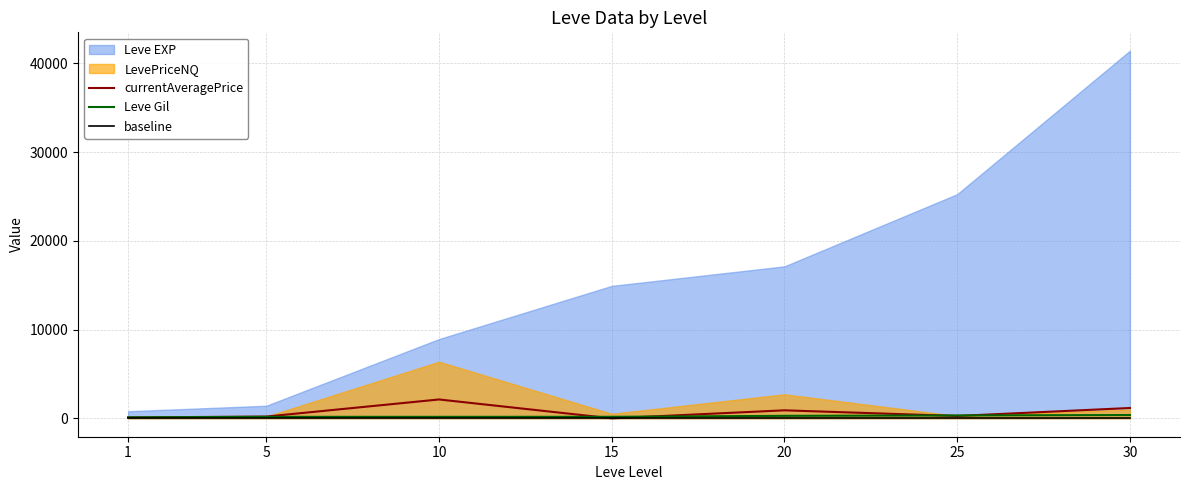

Does the chart have visible grid lines?

Yes